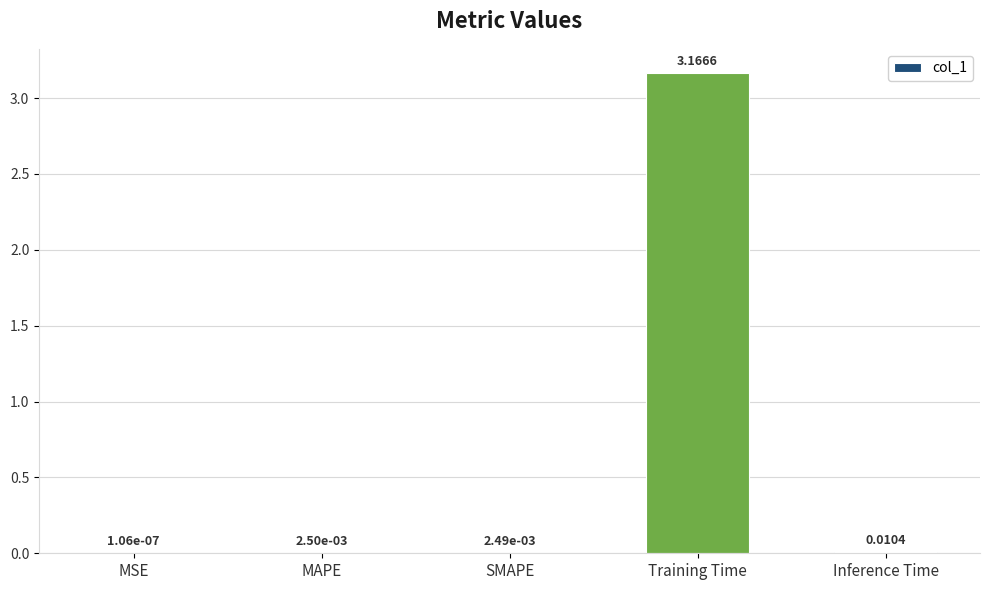

At which label is the value closest to 1?

Inference Time